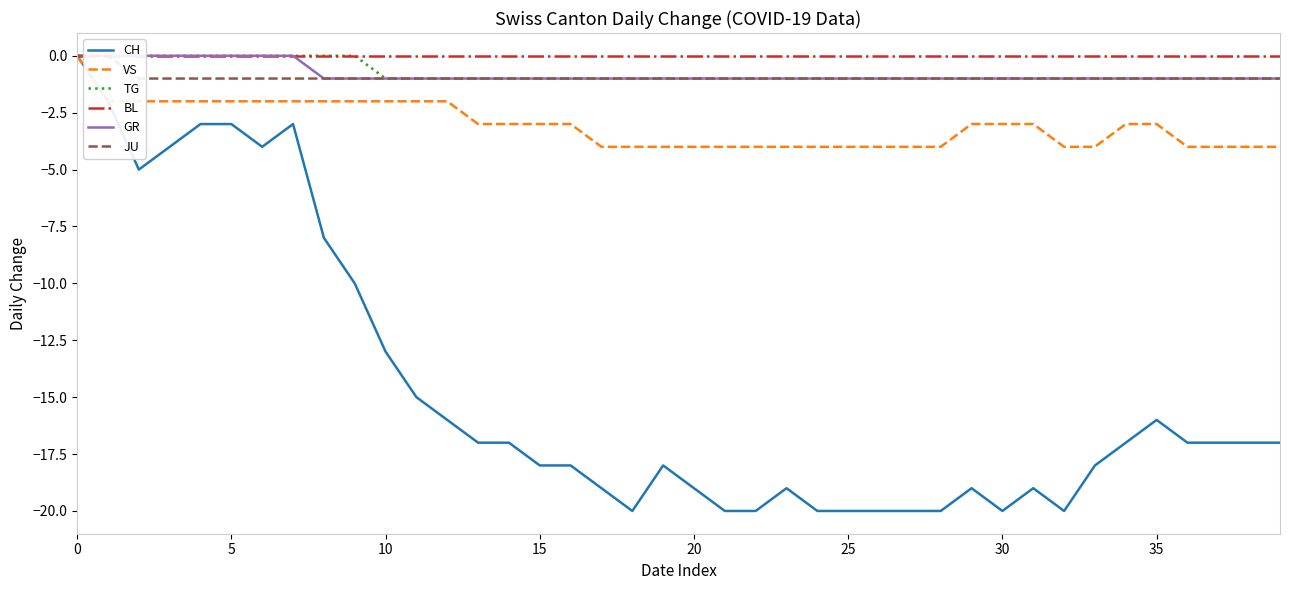

True or false: GR and CH intersect in this chart.

False